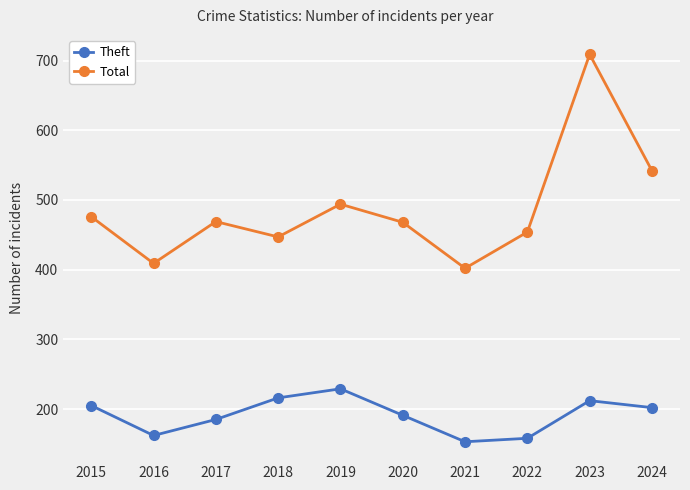

What is the smallest value displayed?

153